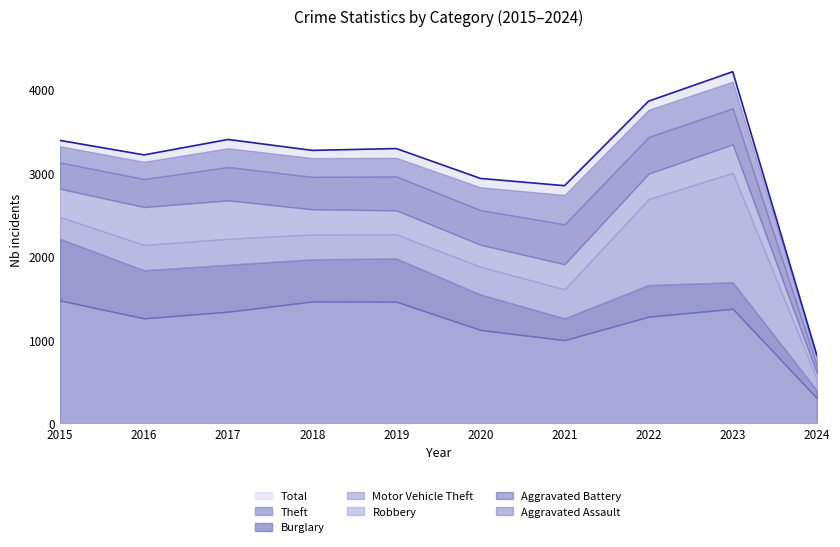

Which label corresponds to the smallest value in the chart?

2024